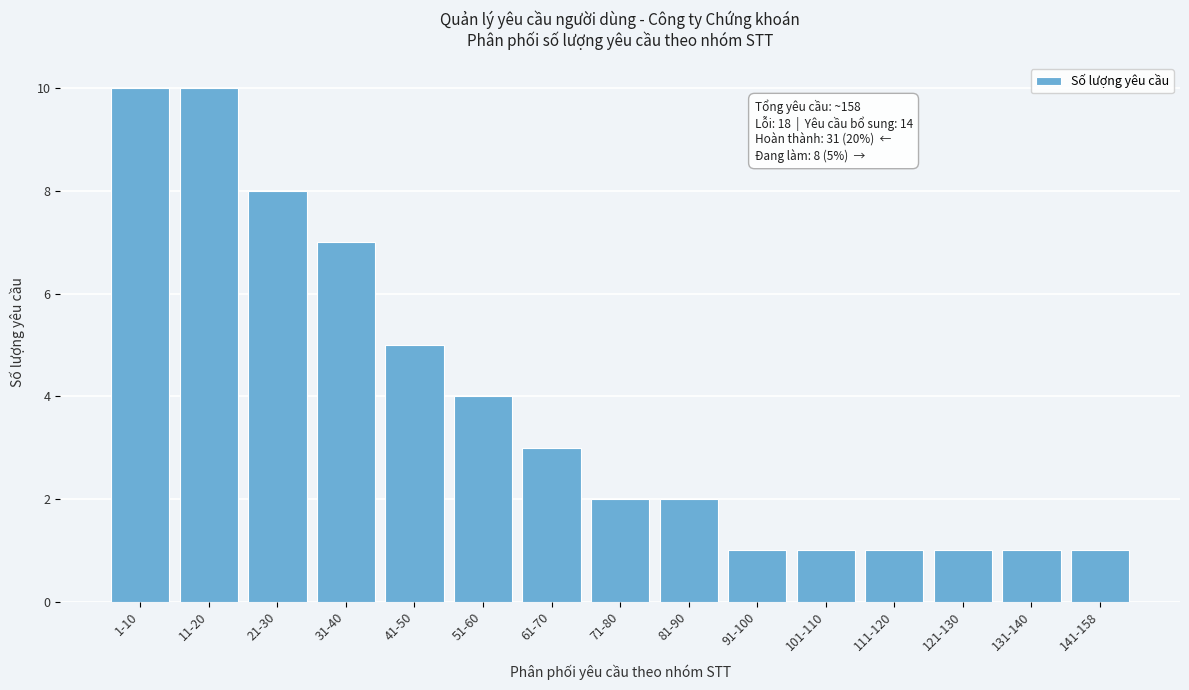

Reading left to right, transcribe all the data shown in this chart.

1-10=10	11-20=10	21-30=8	31-40=7	41-50=5	51-60=4	61-70=3	71-80=2	81-90=2	91-100=1	101-110=1	111-120=1	121-130=1	131-140=1	141-158=1